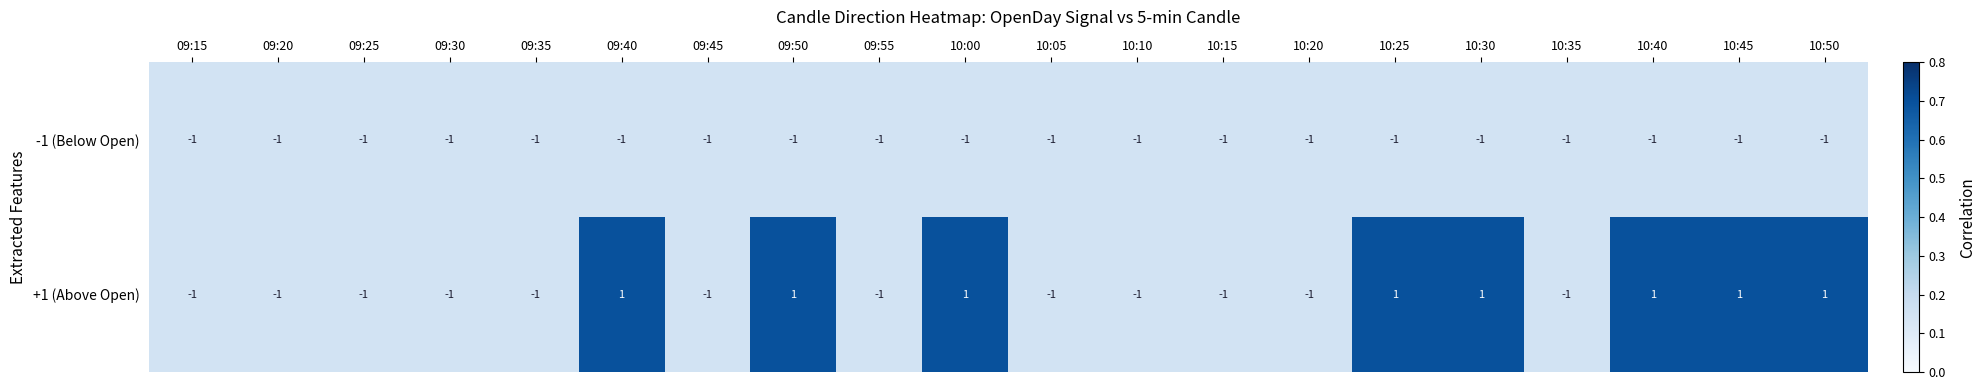

At how many categories does at least one series exceed 0?

8